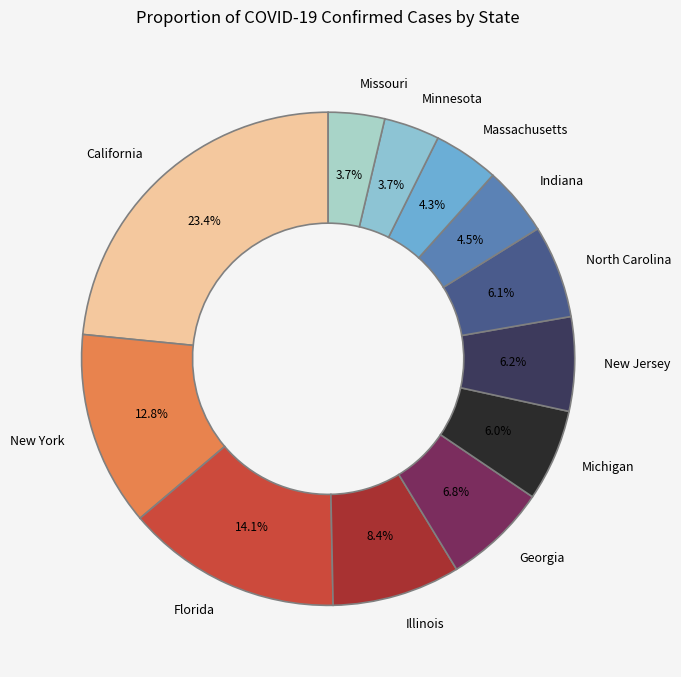

Which has a higher value, North Carolina or California?

California